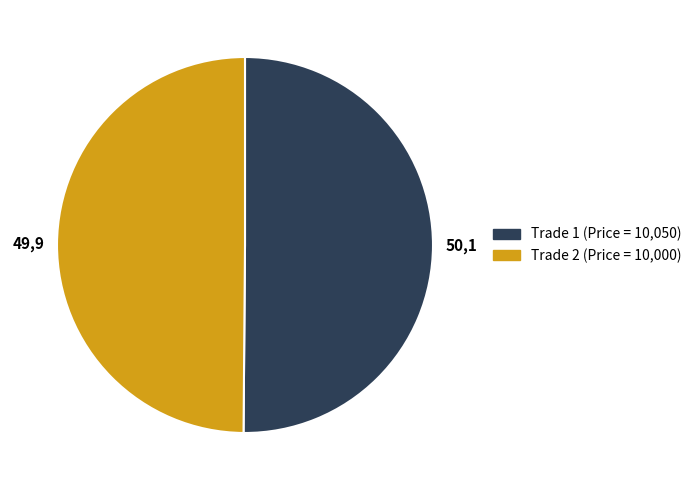

Count the number of slices in the pie.

2